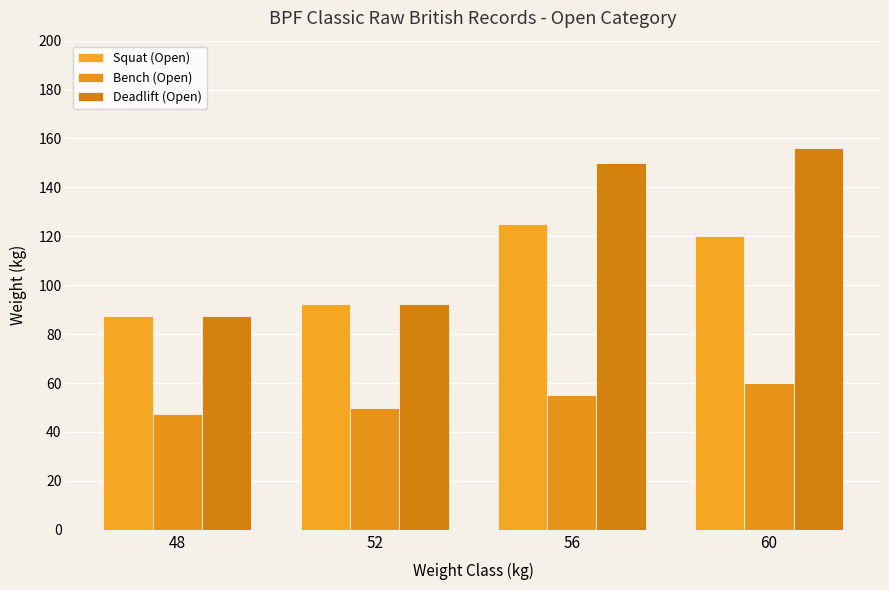

How many groups of bars are there?

4